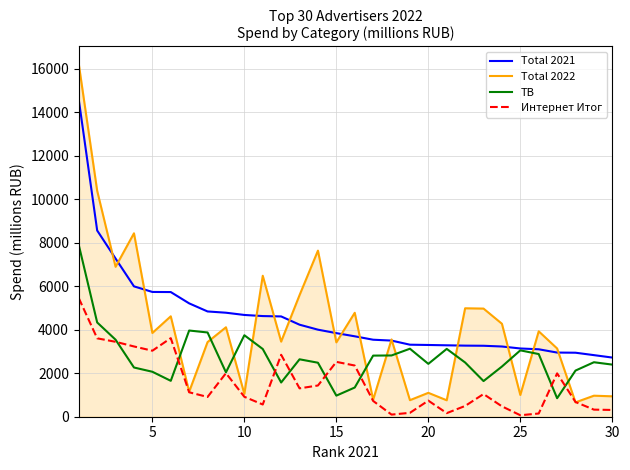

Rank the series by their maximum value, from lowest to highest.

Интернет Итог, ТВ, Total 2021, Total 2022